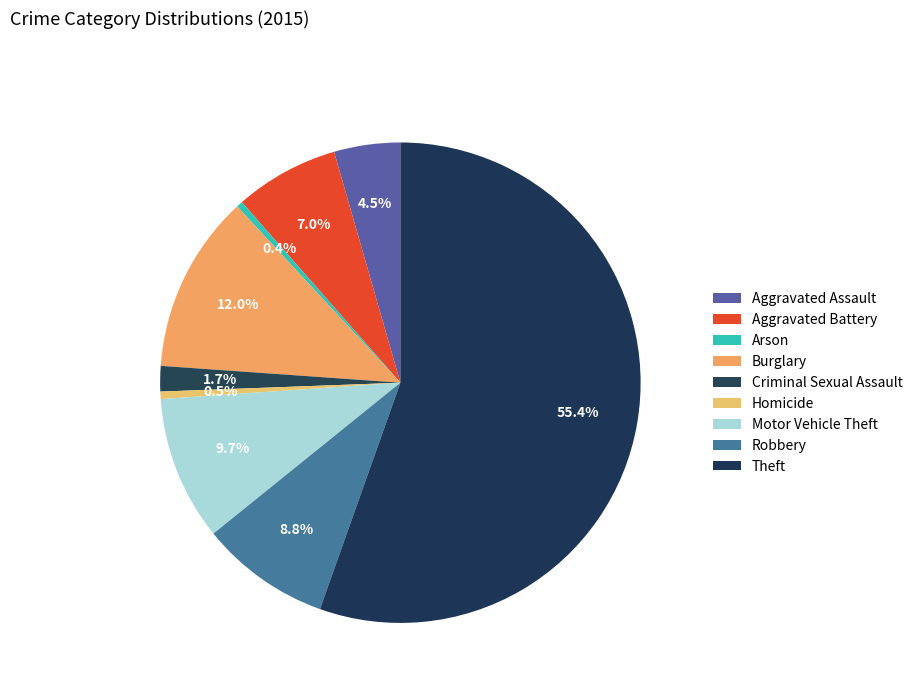

What portion of the pie excludes Robbery?

91.2%